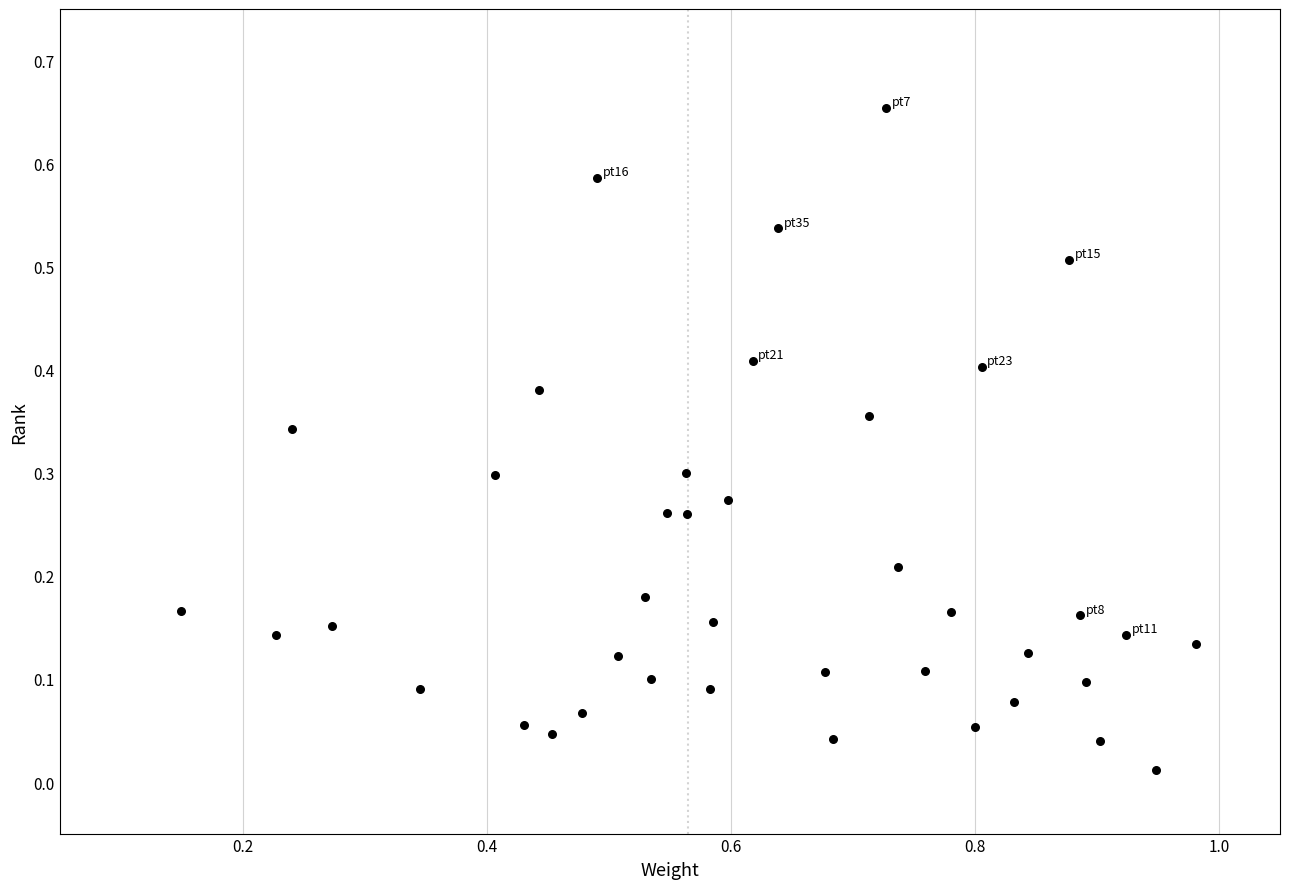

What is the range of X values (max minus min)?

0.8